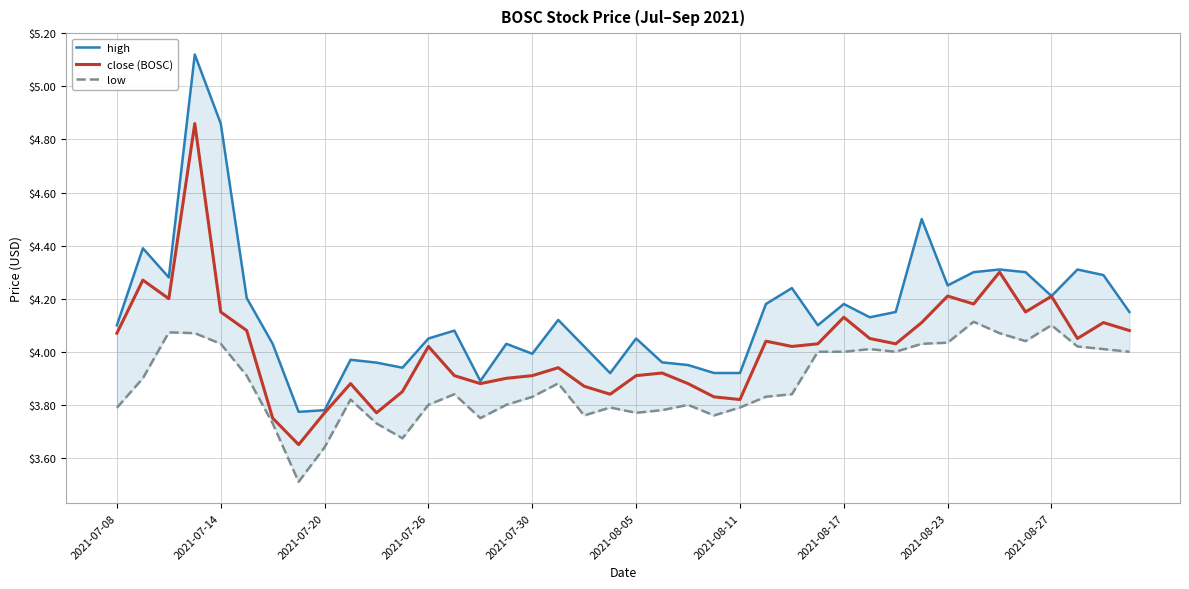

Rank the series at 2021-07-08 from highest to lowest value.

high, close (BOSC), low